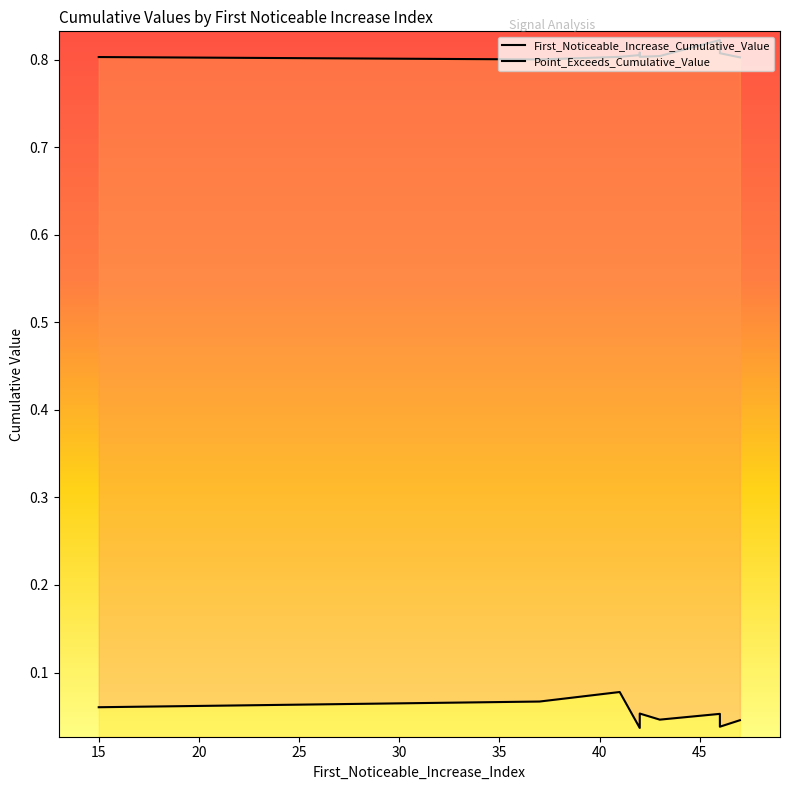

Which series has the largest range (max minus min)?

First_Noticeable_Increase_Cumulative_Value